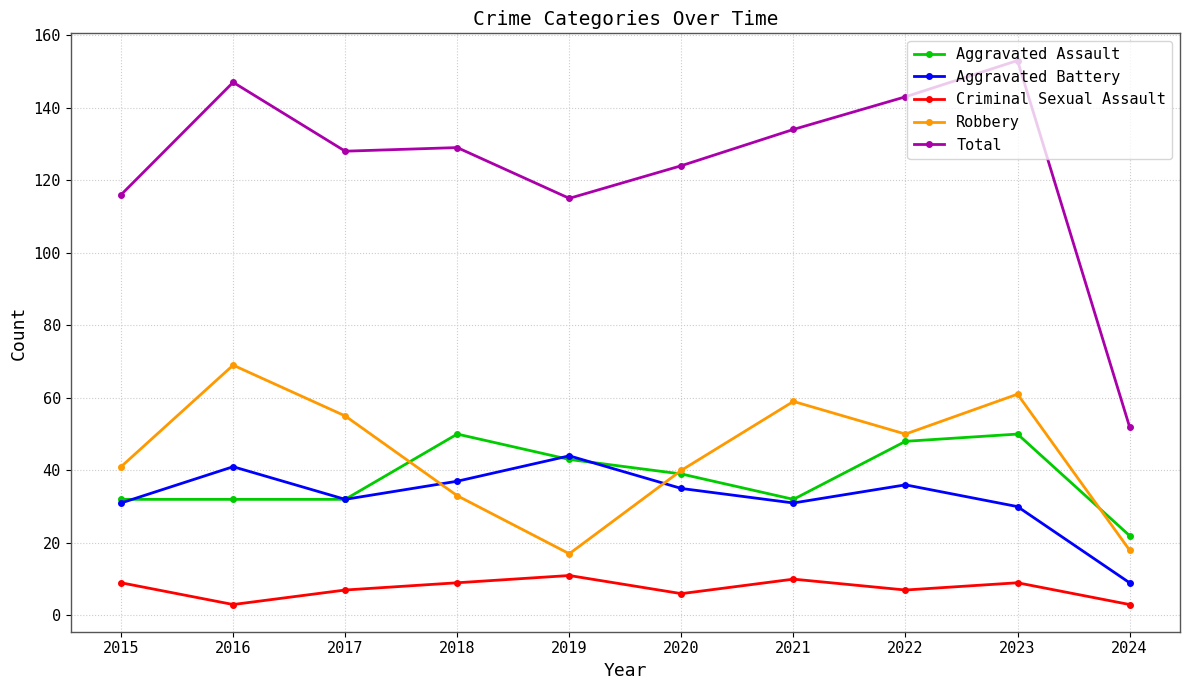

How many lines are shown in the chart?

5